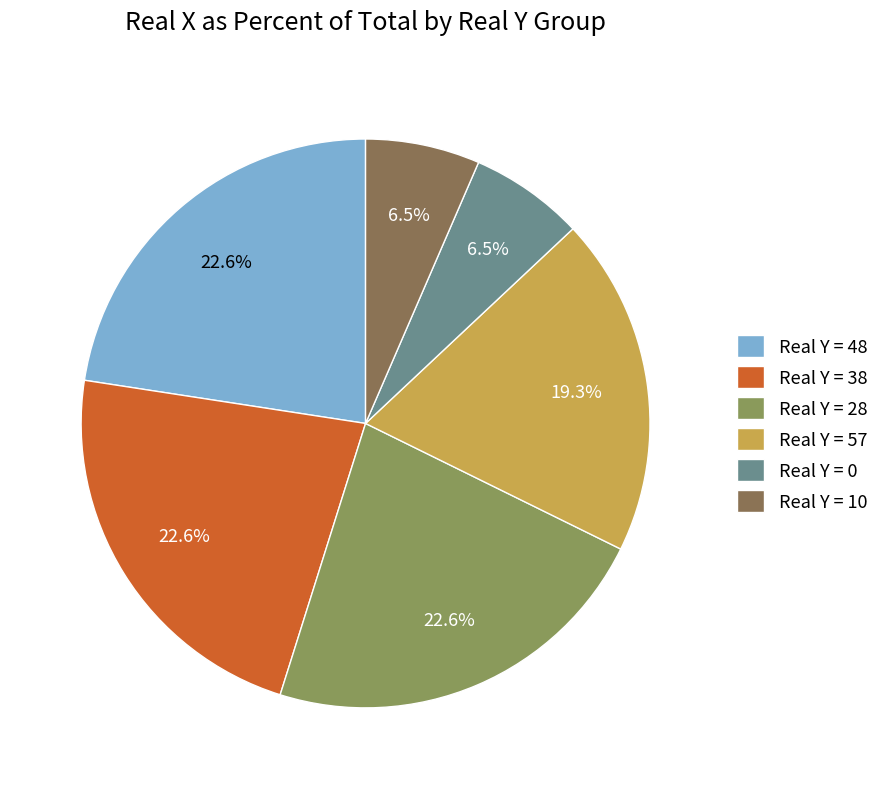

How many slices are in this pie chart?

6